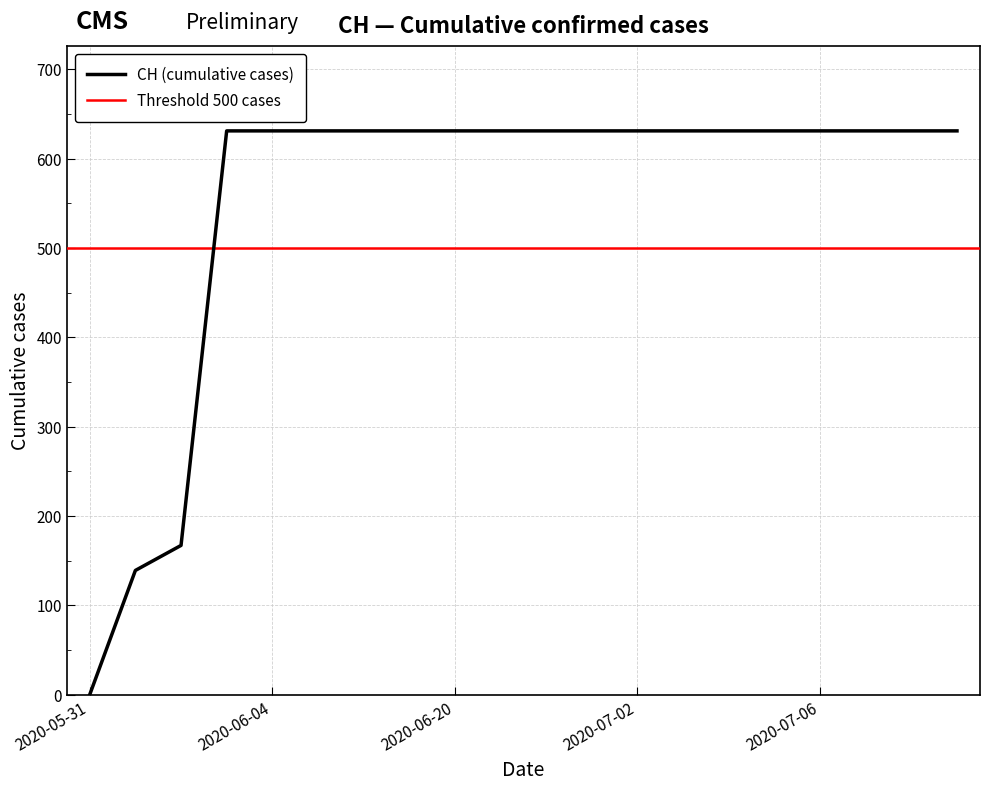

Where is the data nearest to the value 315?

2020-06-02